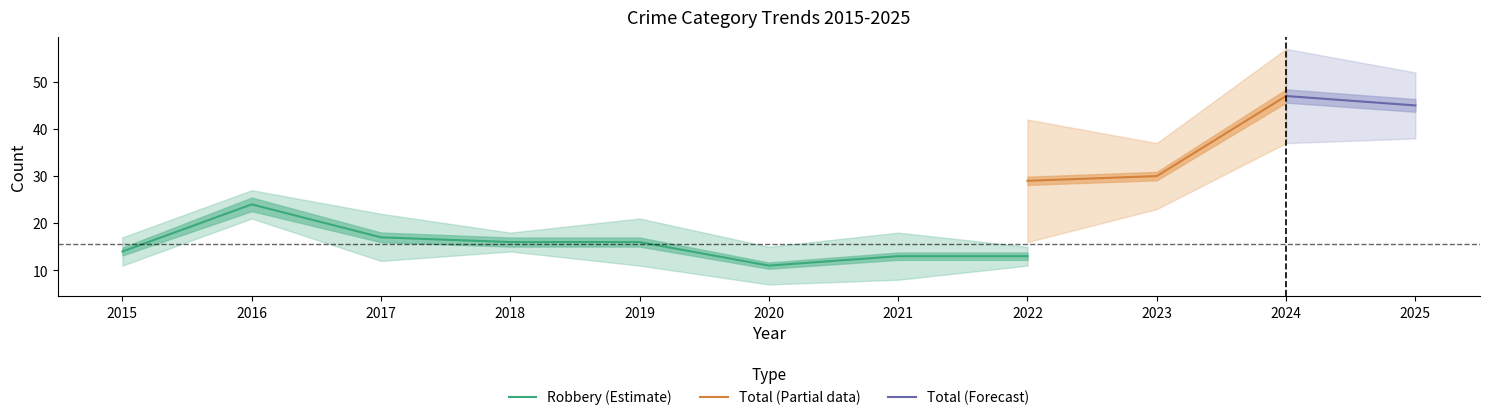

Is it true that Robbery (Estimate) equals 24 at 2017?

False